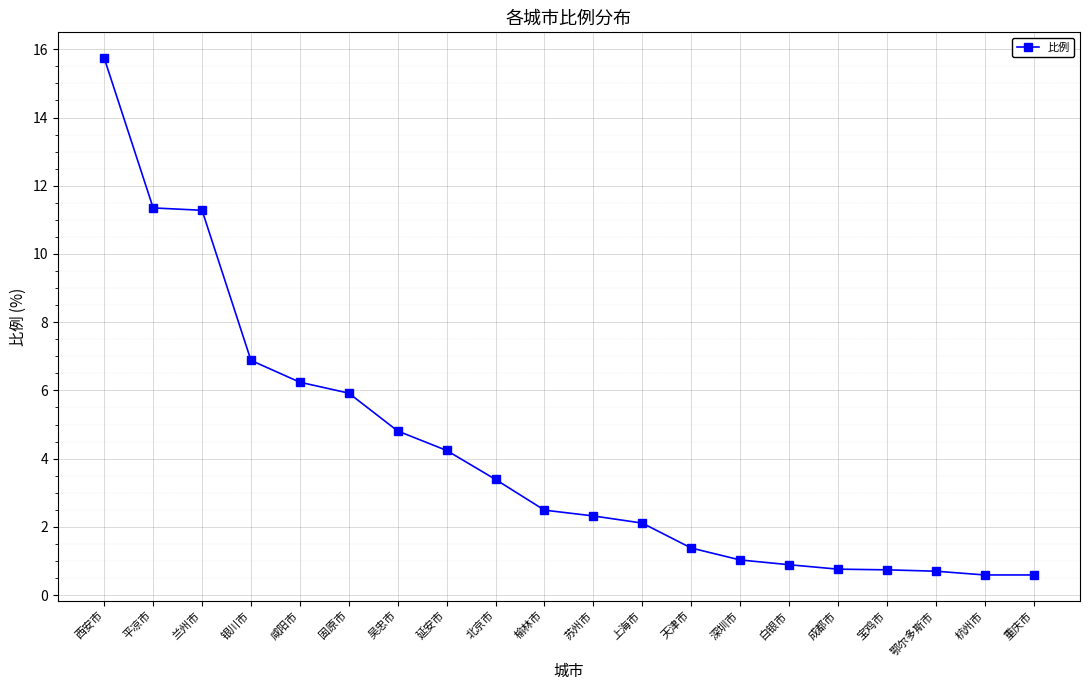

Does the chart have visible grid lines?

Yes